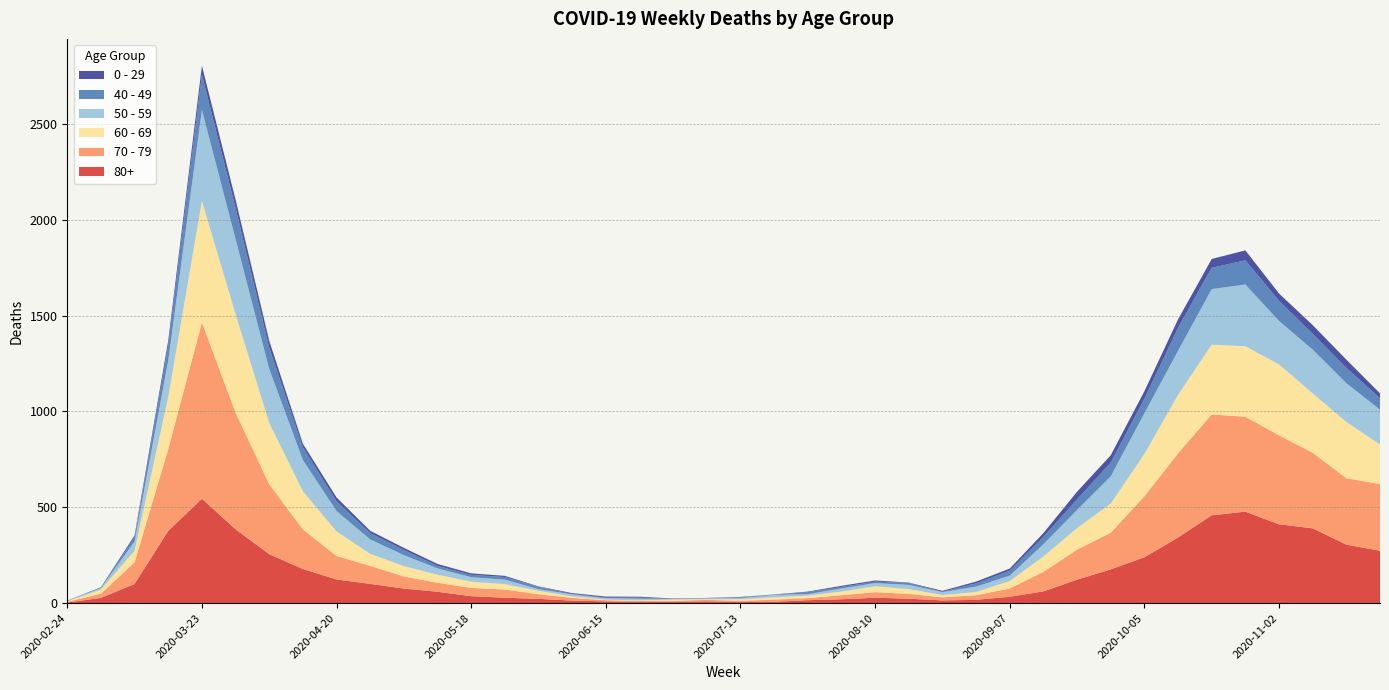

Reading right to left, what are all the values shown in this chart?

80+: 2020-11-23=273	2020-11-16=305	2020-11-09=390	2020-11-02=411	2020-10-26=477	2020-10-19=458	2020-10-12=342	2020-10-05=239	2020-09-28=176	2020-09-21=122	2020-09-14=61	2020-09-07=33	2020-08-31=17	2020-08-24=14	2020-08-17=23	2020-08-10=28	2020-08-03=20	2020-07-27=15	2020-07-20=7	2020-07-13=5	2020-07-06=9	2020-06-29=7	2020-06-22=6	2020-06-15=9	2020-06-08=13	2020-06-01=22	2020-05-25=28	2020-05-18=36	2020-05-11=59	2020-05-04=76	2020-04-27=100	2020-04-20=123	2020-04-13=178	2020-04-06=255	2020-03-30=385	2020-03-23=544	2020-03-16=377	2020-03-09=100	2020-03-02=27	2020-02-24=3
70 - 79: 2020-11-23=348	2020-11-16=346	2020-11-09=394	2020-11-02=464	2020-10-26=495	2020-10-19=526	2020-10-12=439	2020-10-05=318	2020-09-28=191	2020-09-21=157	2020-09-14=102	2020-09-07=43	2020-08-31=24	2020-08-24=16	2020-08-17=25	2020-08-10=29	2020-08-03=21	2020-07-27=11	2020-07-20=11	2020-07-13=7	2020-07-06=8	2020-06-29=5	2020-06-22=5	2020-06-15=6	2020-06-08=14	2020-06-01=24	2020-05-25=43	2020-05-18=43	2020-05-11=47	2020-05-04=63	2020-04-27=94	2020-04-20=123	2020-04-13=206	2020-04-06=365	2020-03-30=608	2020-03-23=920	2020-03-16=427	2020-03-09=113	2020-03-02=22	2020-02-24=4
60 - 69: 2020-11-23=206	2020-11-16=294	2020-11-09=310	2020-11-02=370	2020-10-26=368	2020-10-19=364	2020-10-12=305	2020-10-05=221	2020-09-28=152	2020-09-21=112	2020-09-14=80	2020-09-07=39	2020-08-31=17	2020-08-24=12	2020-08-17=25	2020-08-10=31	2020-08-03=19	2020-07-27=13	2020-07-20=12	2020-07-13=8	2020-07-06=3	2020-06-29=6	2020-06-22=3	2020-06-15=3	2020-06-08=8	2020-06-01=18	2020-05-25=28	2020-05-18=33	2020-05-11=42	2020-05-04=54	2020-04-27=63	2020-04-20=128	2020-04-13=199	2020-04-06=320	2020-03-30=514	2020-03-23=634	2020-03-16=272	2020-03-09=61	2020-03-02=22	2020-02-24=2
50 - 59: 2020-11-23=182	2020-11-16=202	2020-11-09=228	2020-11-02=227	2020-10-26=322	2020-10-19=290	2020-10-12=230	2020-10-05=212	2020-09-28=142	2020-09-21=95	2020-09-14=64	2020-09-07=28	2020-08-31=28	2020-08-24=15	2020-08-17=22	2020-08-10=16	2020-08-03=16	2020-07-27=8	2020-07-20=12	2020-07-13=6	2020-07-06=5	2020-06-29=3	2020-06-22=9	2020-06-15=8	2020-06-08=10	2020-06-01=9	2020-05-25=23	2020-05-18=23	2020-05-11=33	2020-05-04=57	2020-04-27=75	2020-04-20=106	2020-04-13=163	2020-04-06=281	2020-03-30=392	2020-03-23=475	2020-03-16=190	2020-03-09=48	2020-03-02=7	2020-02-24=3
40 - 49: 2020-11-23=60	2020-11-16=80	2020-11-09=83	2020-11-02=105	2020-10-26=126	2020-10-19=111	2020-10-12=120	2020-10-05=76	2020-09-28=72	2020-09-21=55	2020-09-14=38	2020-09-07=26	2020-08-31=17	2020-08-24=2	2020-08-17=10	2020-08-10=8	2020-08-03=8	2020-07-27=10	2020-07-20=2	2020-07-13=4	2020-07-06=1	2020-06-29=1	2020-06-22=5	2020-06-15=2	2020-06-08=3	2020-06-01=12	2020-05-25=14	2020-05-18=12	2020-05-11=13	2020-05-04=27	2020-04-27=33	2020-04-20=51	2020-04-13=66	2020-04-06=111	2020-03-30=163	2020-03-23=183	2020-03-16=79	2020-03-09=21	2020-03-02=5	2020-02-24=0
0 - 29: 2020-11-23=25	2020-11-16=43	2020-11-09=45	2020-11-02=38	2020-10-26=52	2020-10-19=46	2020-10-12=44	2020-10-05=39	2020-09-28=38	2020-09-21=40	2020-09-14=20	2020-09-07=11	2020-08-31=9	2020-08-24=5	2020-08-17=2	2020-08-10=6	2020-08-03=6	2020-07-27=3	2020-07-20=1	2020-07-13=2	2020-07-06=1	2020-06-29=2	2020-06-22=5	2020-06-15=6	2020-06-08=4	2020-06-01=2	2020-05-25=6	2020-05-18=8	2020-05-11=10	2020-05-04=11	2020-04-27=12	2020-04-20=20	2020-04-13=19	2020-04-06=36	2020-03-30=42	2020-03-23=47	2020-03-16=25	2020-03-09=10	2020-03-02=0	2020-02-24=1